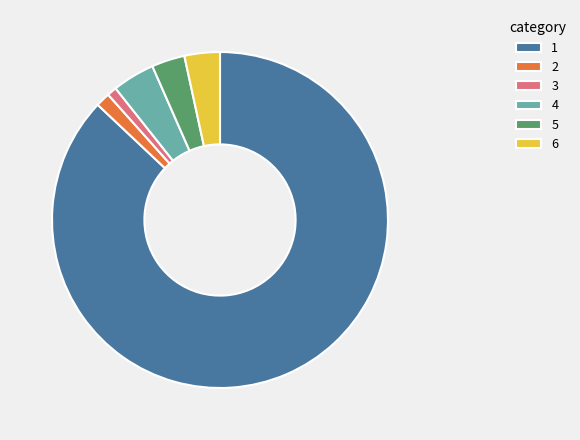

What is the majority slice?

1